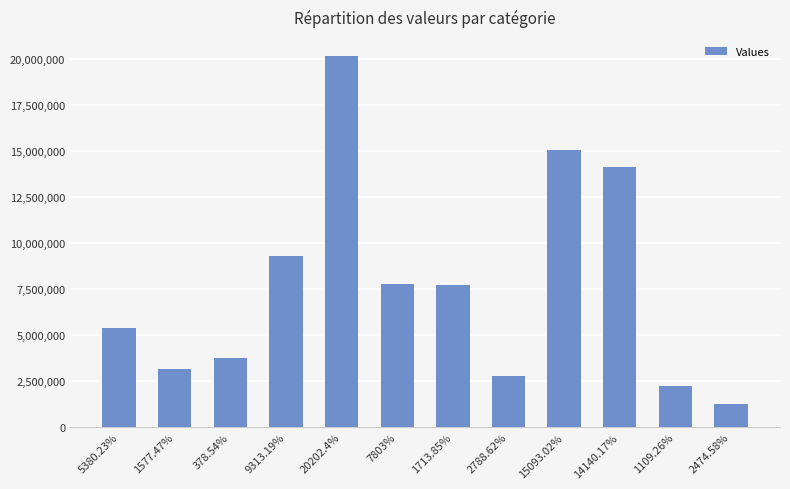

Which label corresponds to the largest value in the chart?

20202.4%